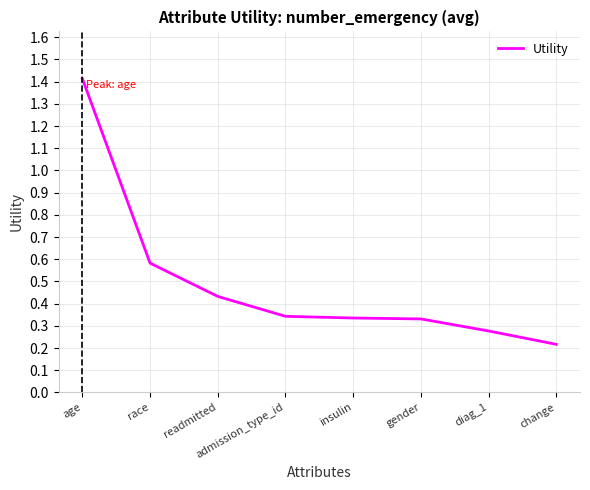

What is the sum of all values?

3.9